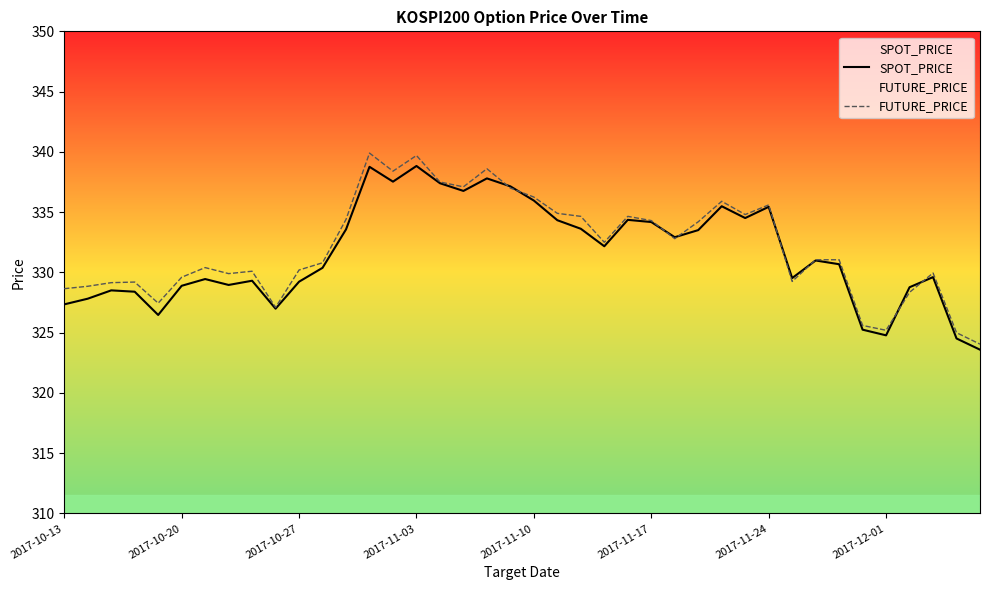

Between which two adjacent categories do FUTURE_PRICE and SPOT_PRICE first intersect?

18 and 19